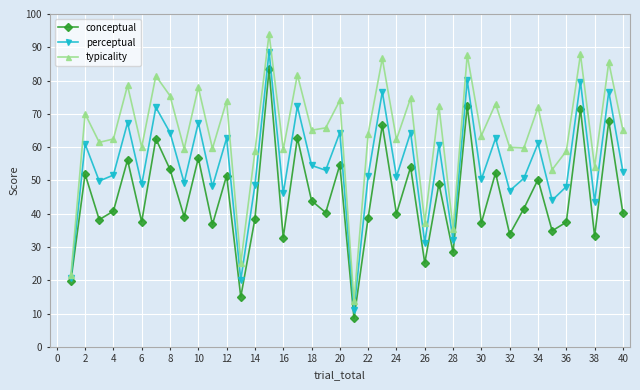

Does the chart have visible grid lines?

Yes